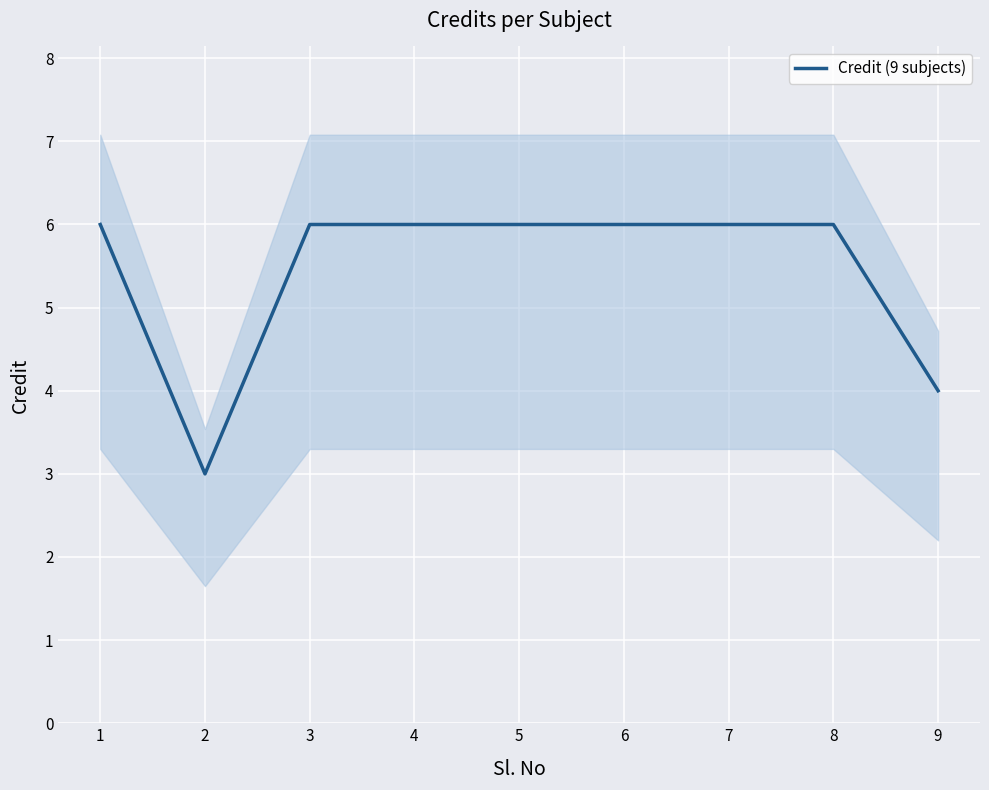

How many data points are less than 6?

2